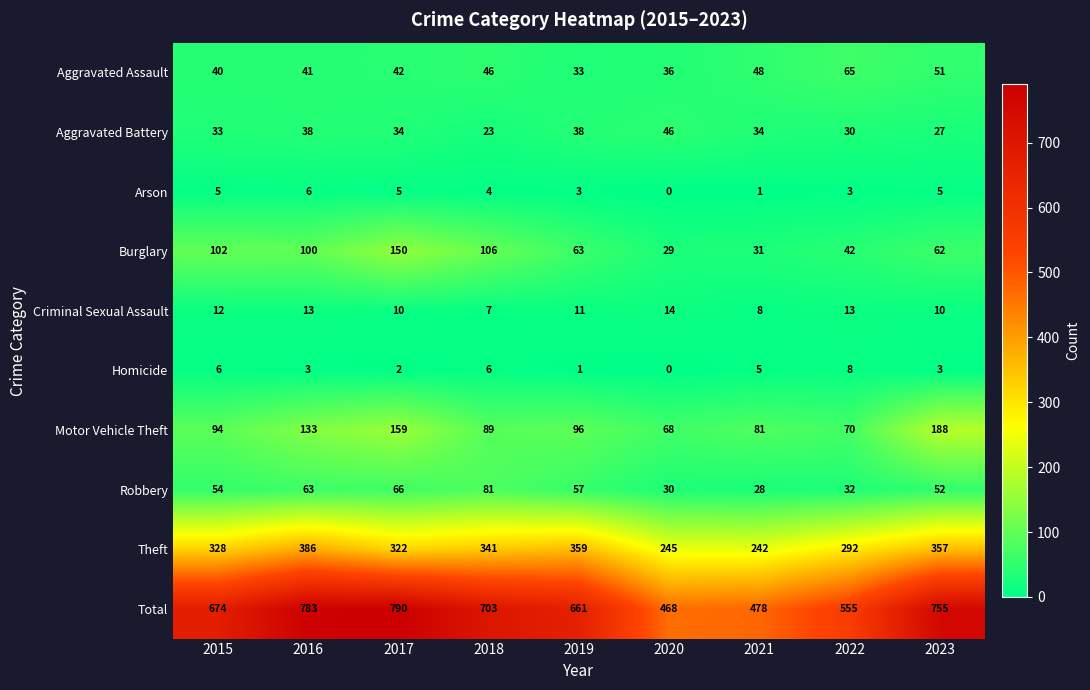

Which series has the largest total across all categories?

Total